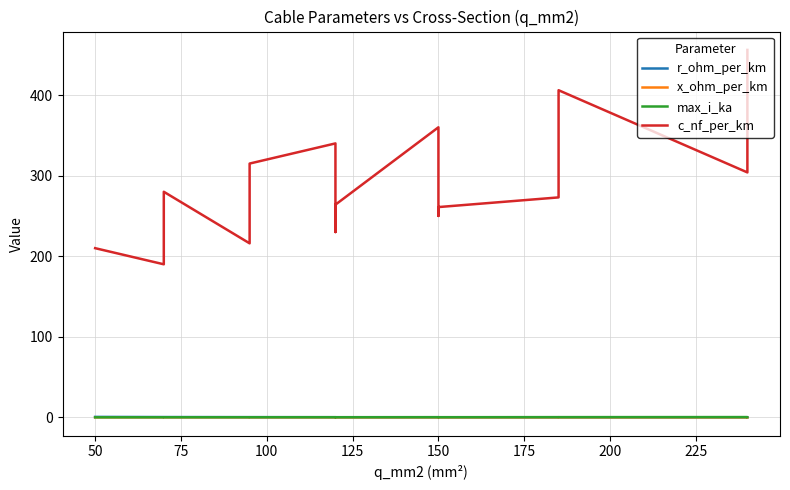

What is the difference between the highest and lowest values at 150?

359.9